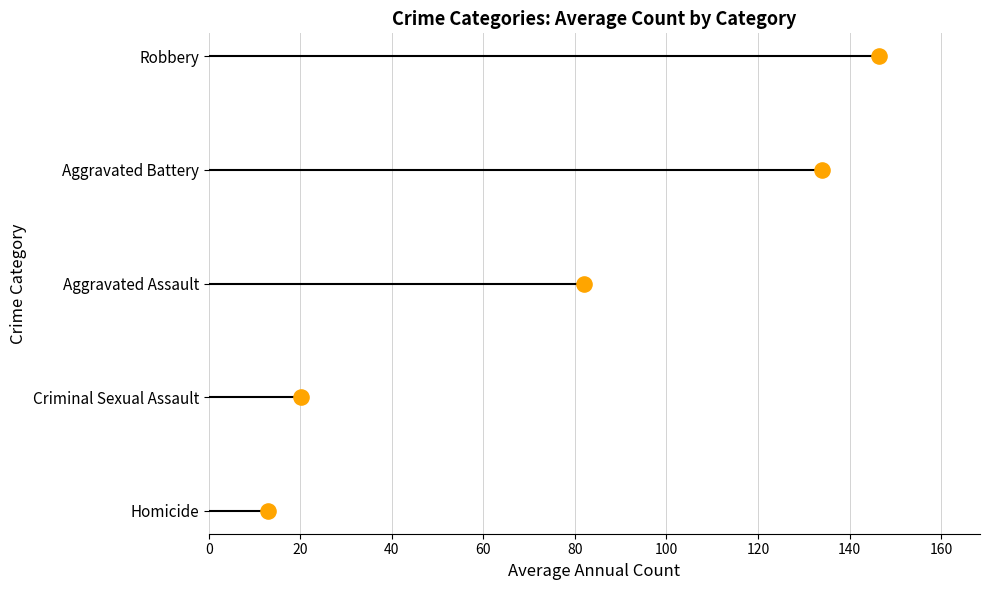

Which series has the largest total across all categories?

Robbery